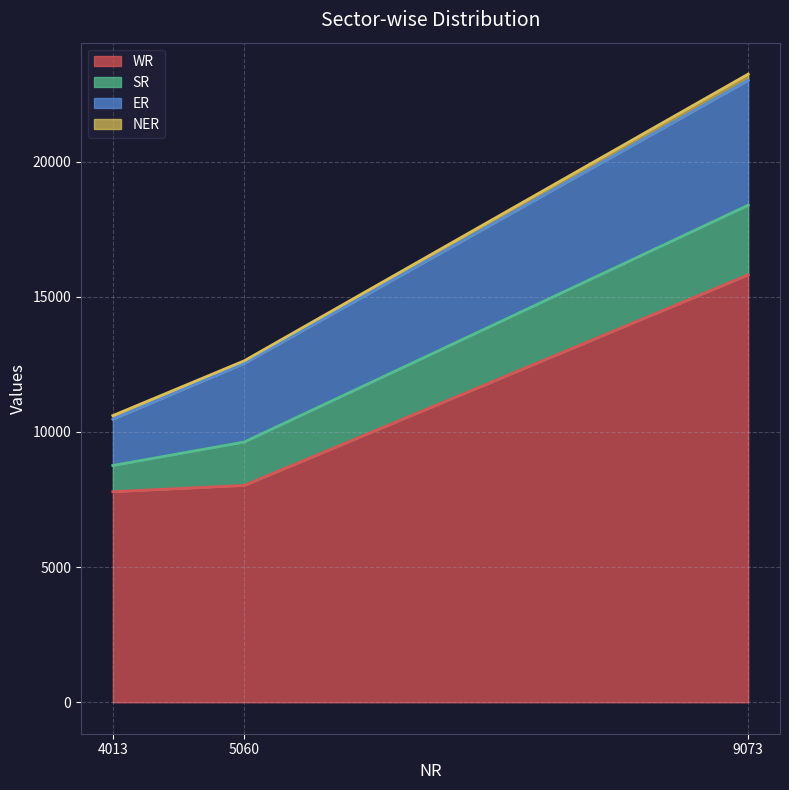

True or false: SR has a value of 2576 at Total.

True